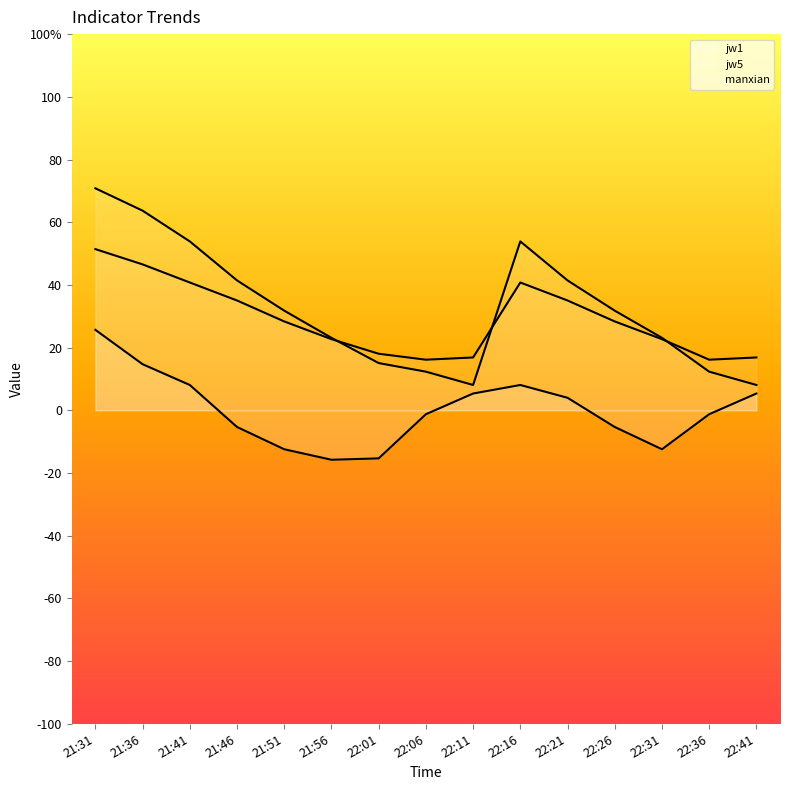

At 22:31, list the series in order from largest to smallest.

jw5, manxian, jw1